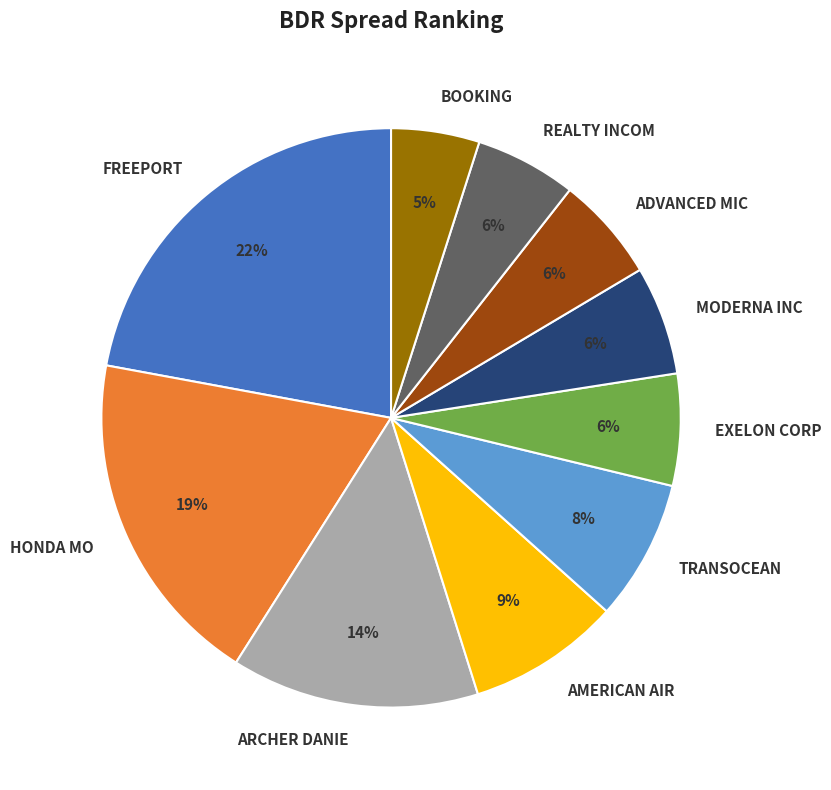

To the nearest percent, what percentage of the pie is MODERNA INC?

6%